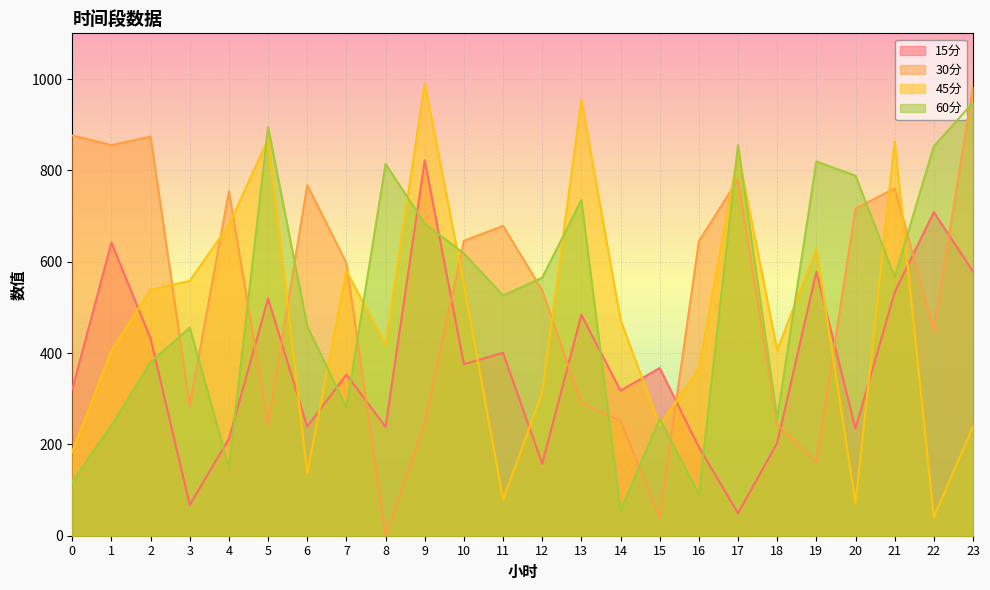

What is the average value of the 30分 series?

528.4